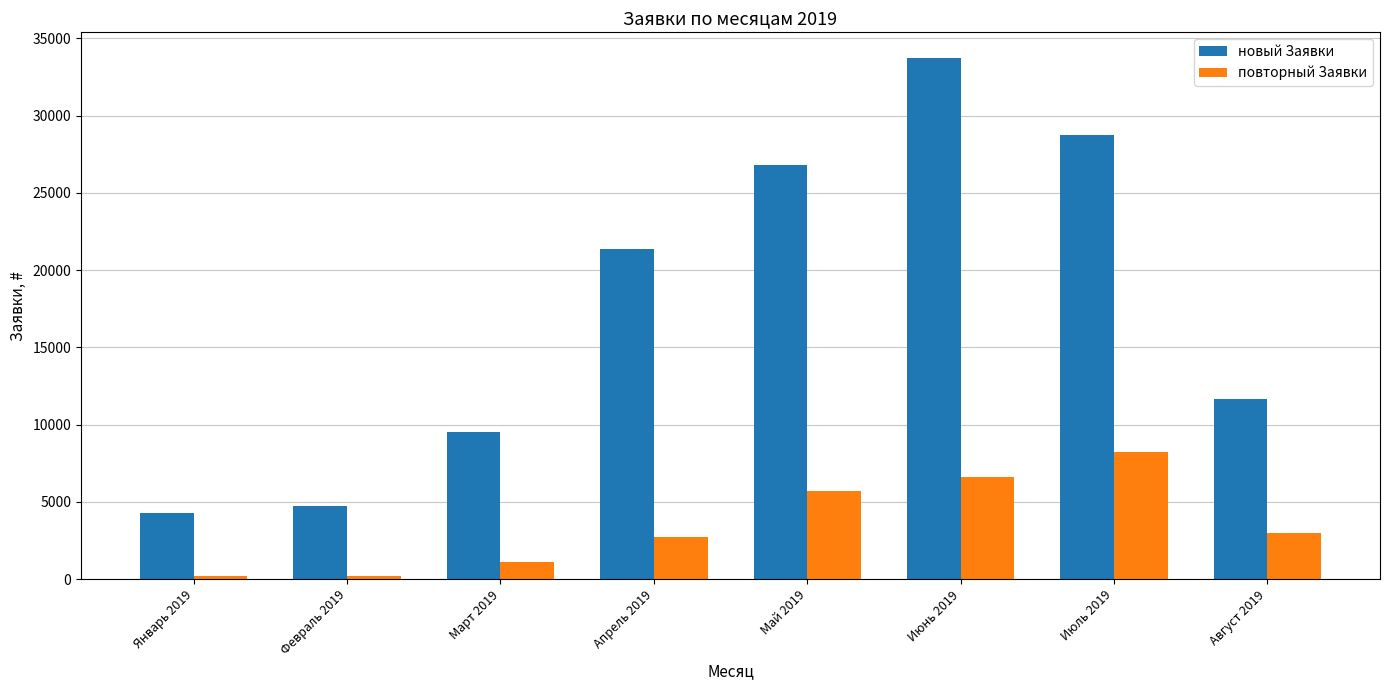

Which series has the largest range (max minus min)?

новый Заявки